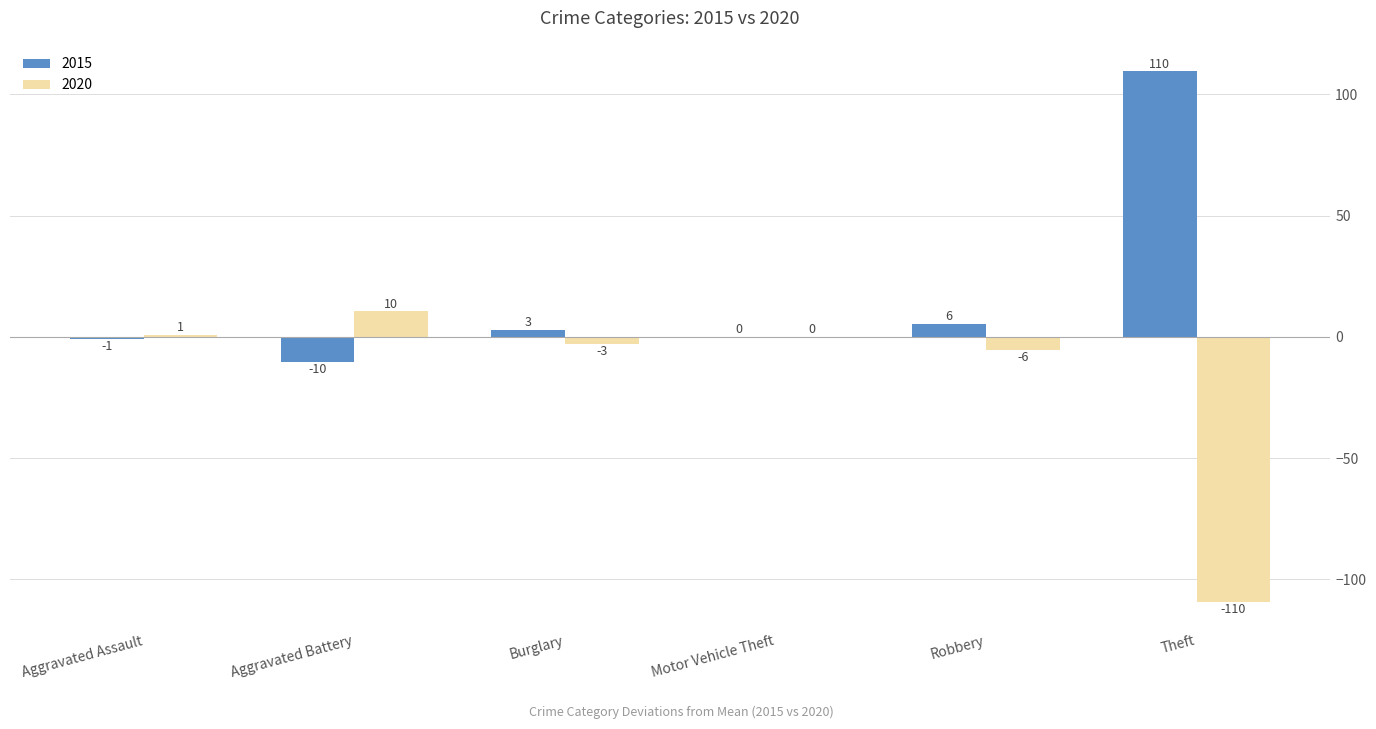

Which series has the largest total across all categories?

2015